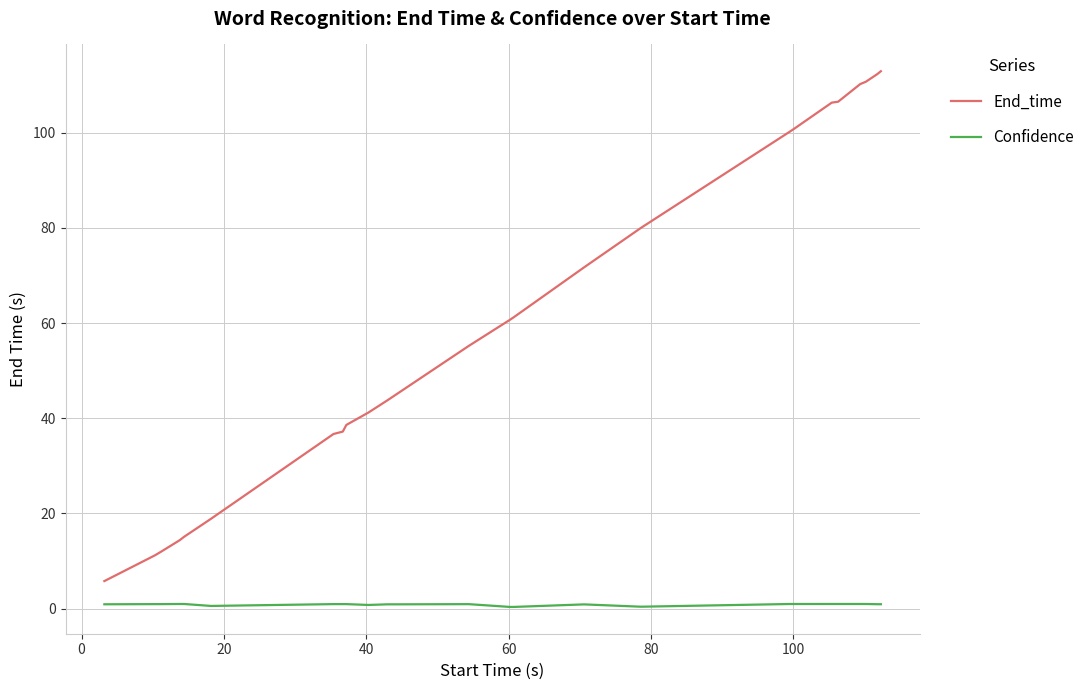

Rank the series by their maximum value, from highest to lowest.

End_time, Confidence